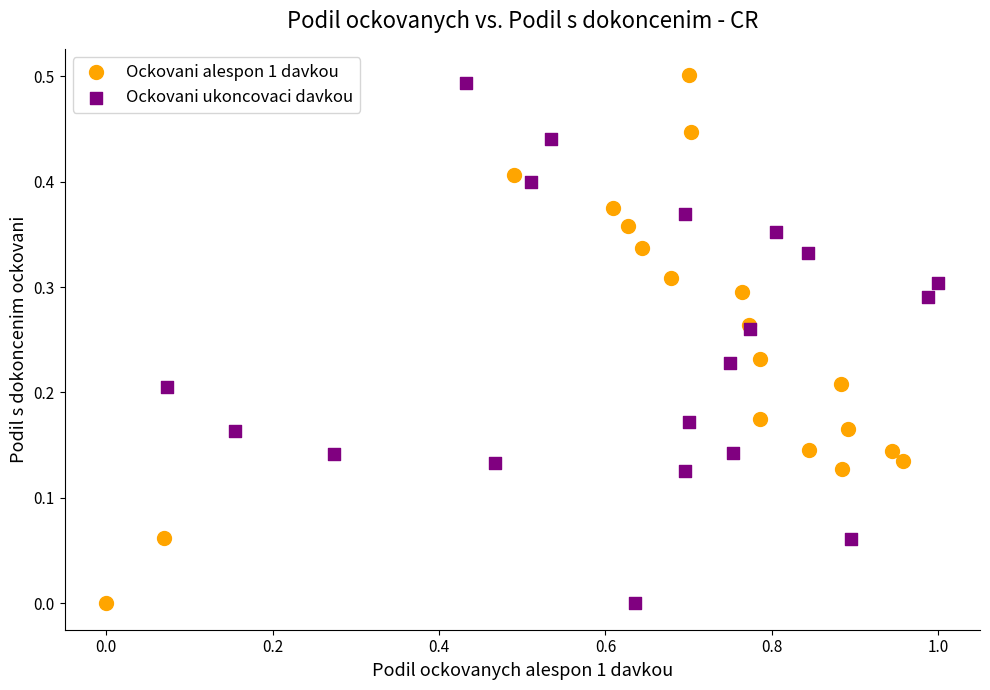

Which series has the widest spread of Y values?

Ockovani alespon 1 davkou